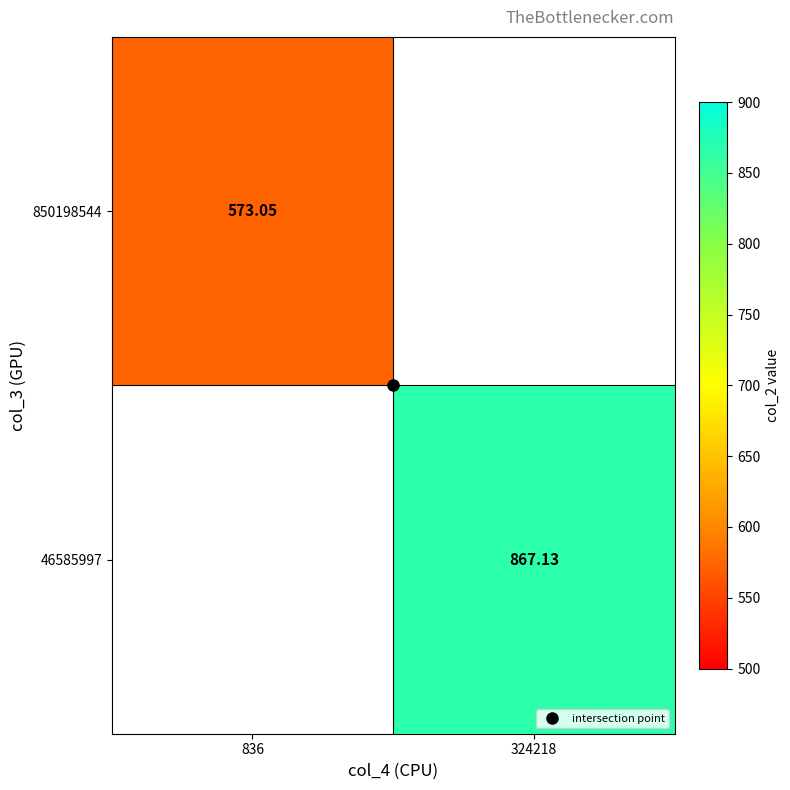

At which label does 46585997 first exceed 867?

324218